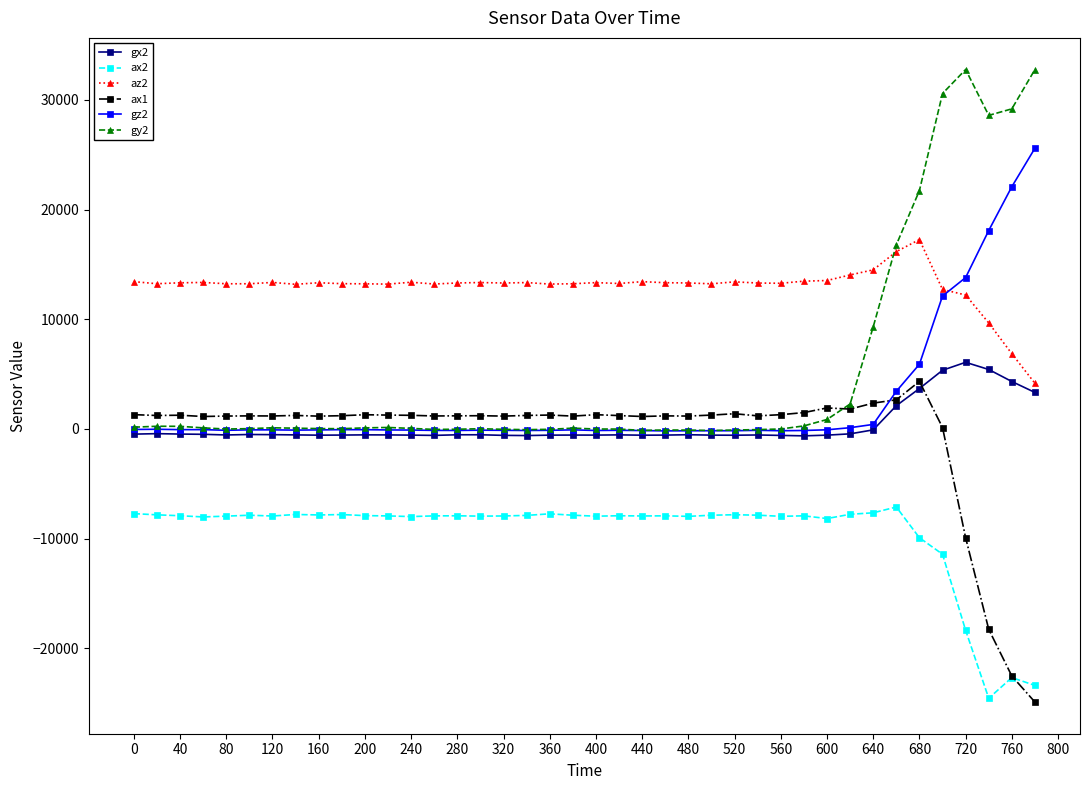

True or false: gz2 and ax1 cross at least once.

True